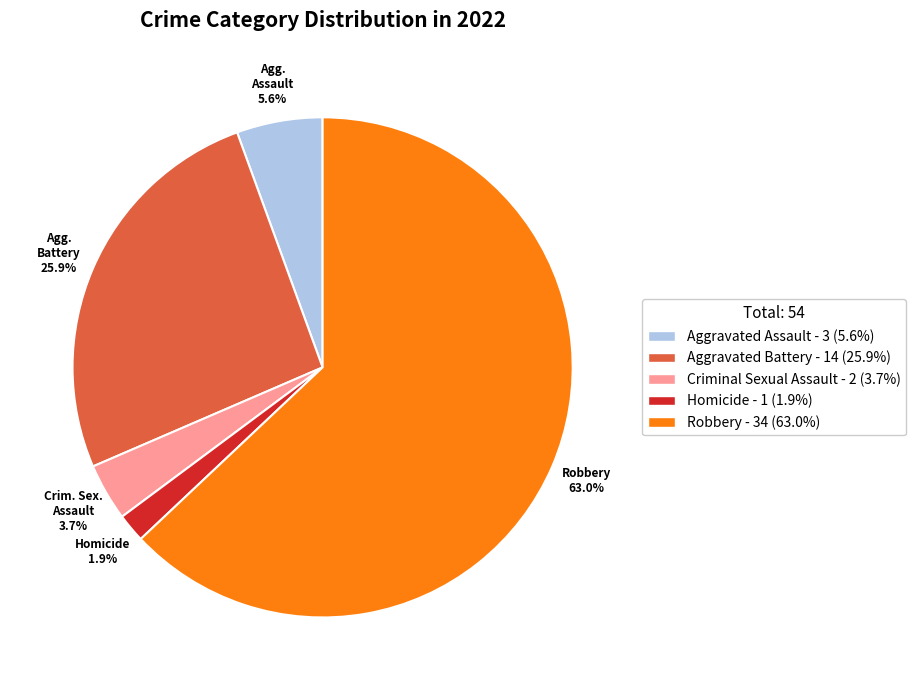

Which slice is the largest?

Robbery